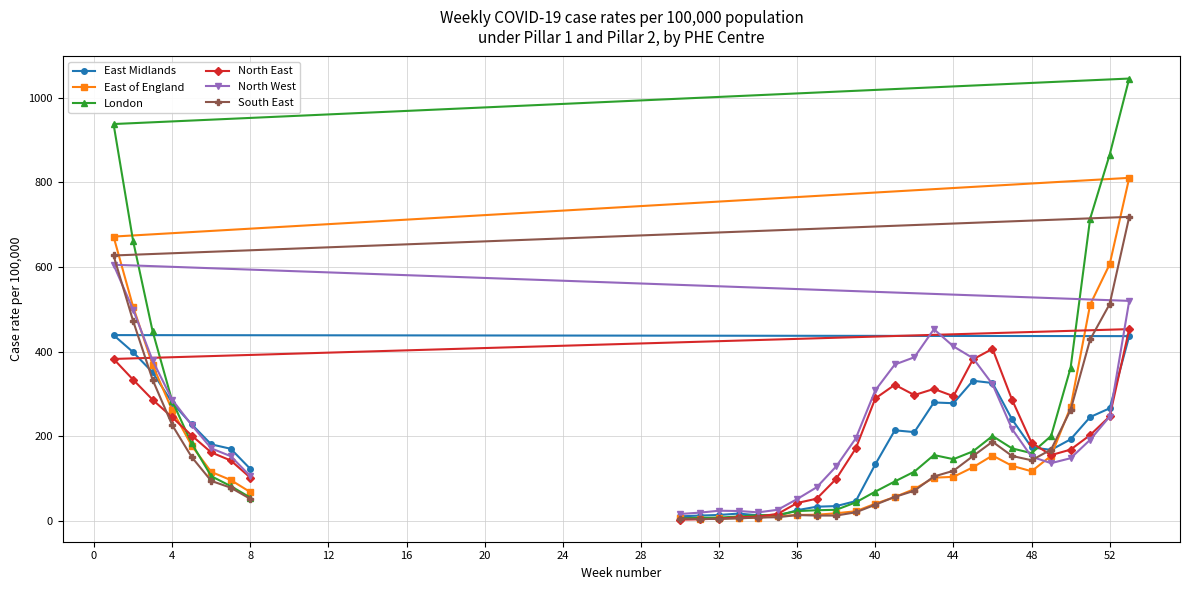

What is the difference between the maximum and second lowest values in the North East series?

449.7